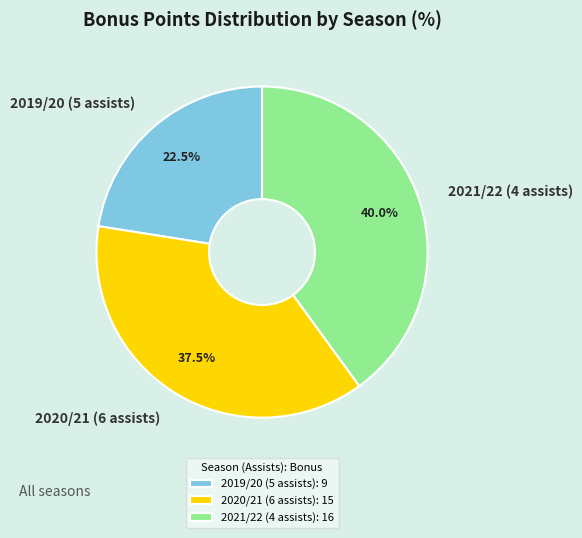

How many slices are in this pie chart?

3